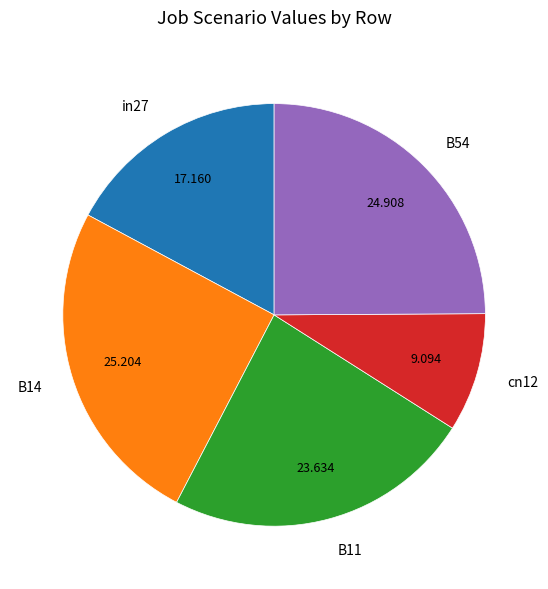

True or false: B54 accounts for 32% of the total.

False